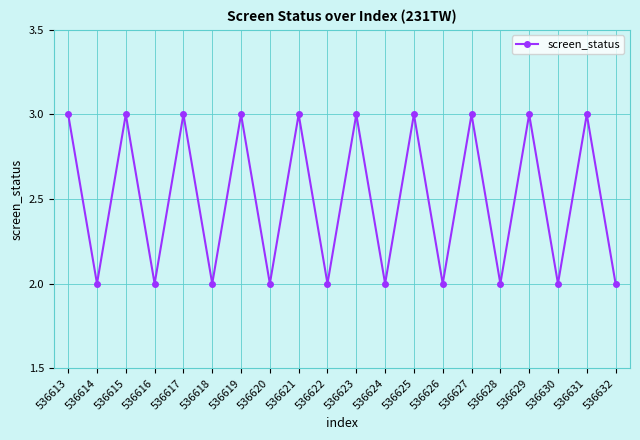

True or false: there are more than 0 points higher than both neighbors.

True